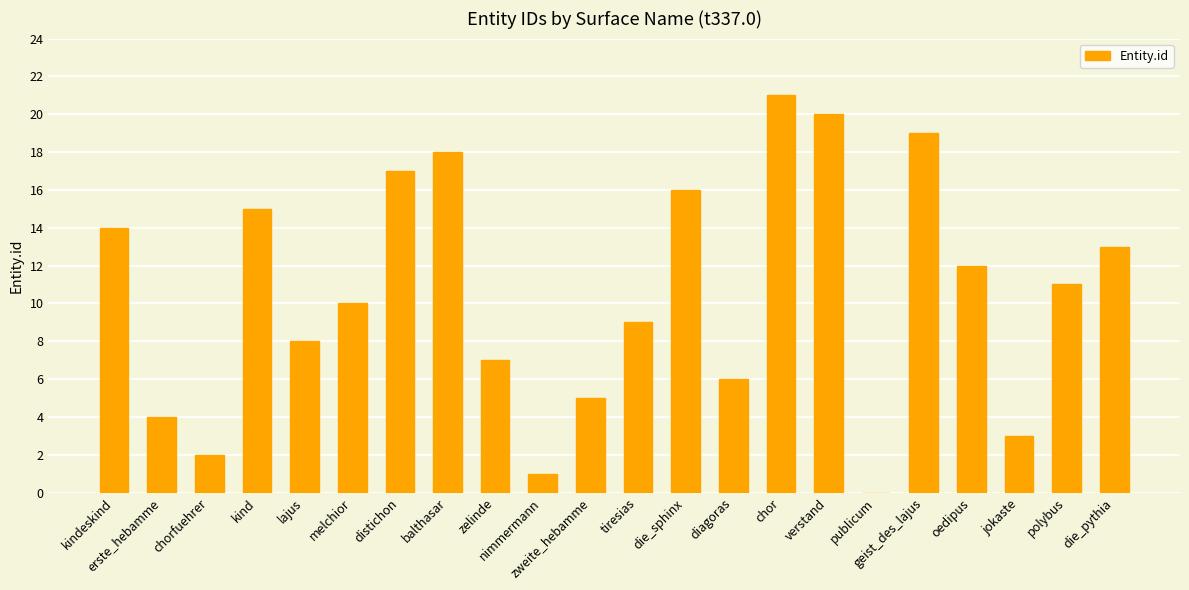

Reading left to right, what are all the values shown in this chart?

kindeskind=14	erste_hebamme=4	chorfuehrer=2	kind=15	lajus=8	melchior=10	distichon=17	balthasar=18	zelinde=7	nimmermann=1	zweite_hebamme=5	tiresias=9	die_sphinx=16	diagoras=6	chor=21	verstand=20	publicum=0	geist_des_lajus=19	oedipus=12	jokaste=3	polybus=11	die_pythia=13